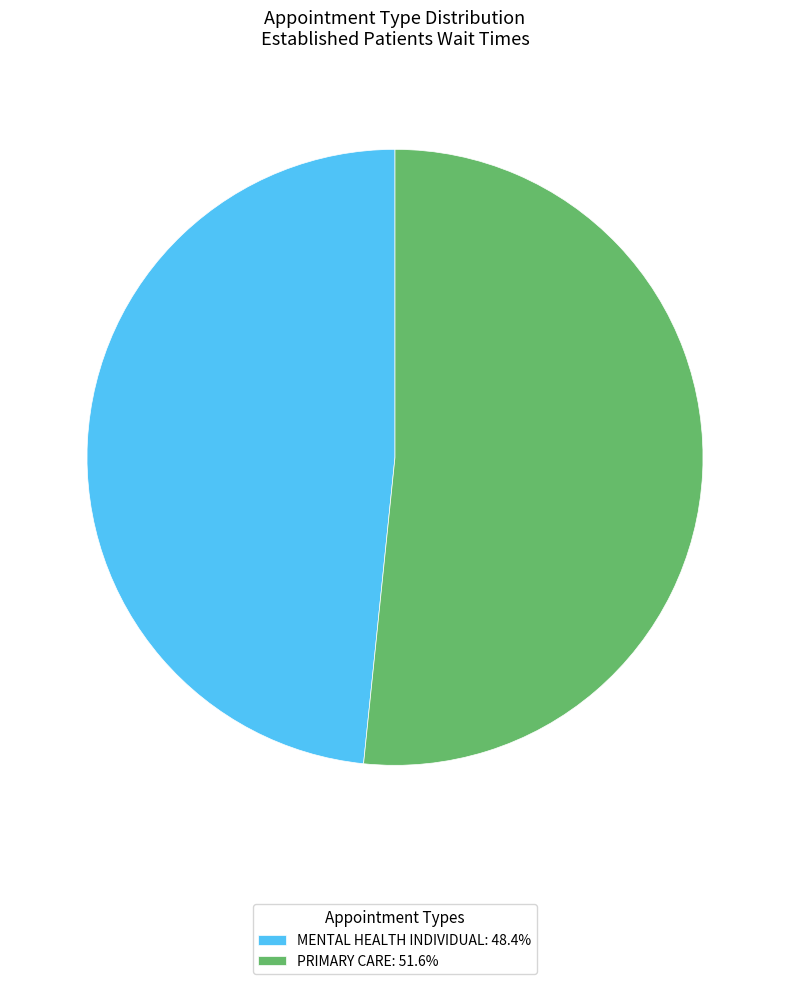

Rank the categories by value from highest to lowest.

PRIMARY CARE, MENTAL HEALTH INDIVIDUAL